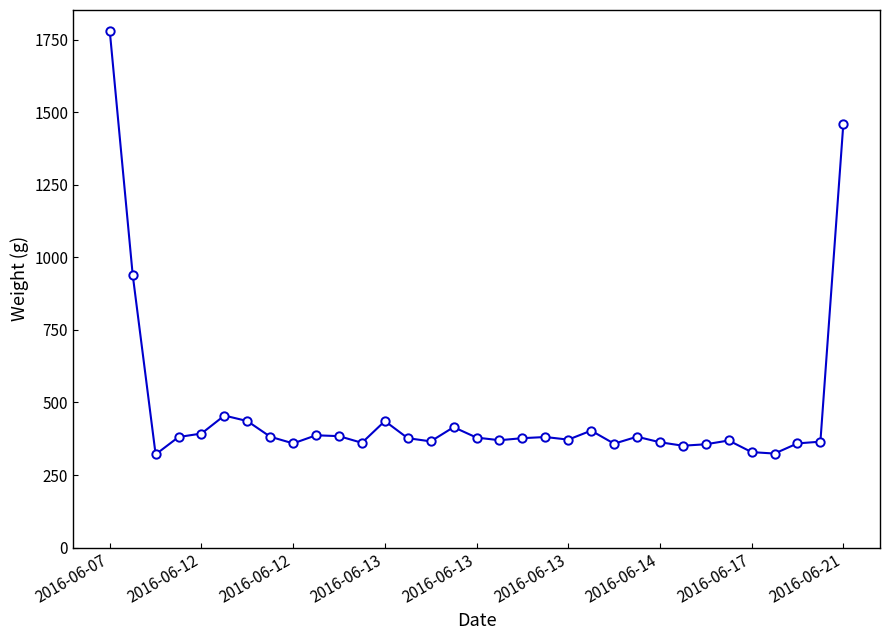

How many data points are less than 377?

15